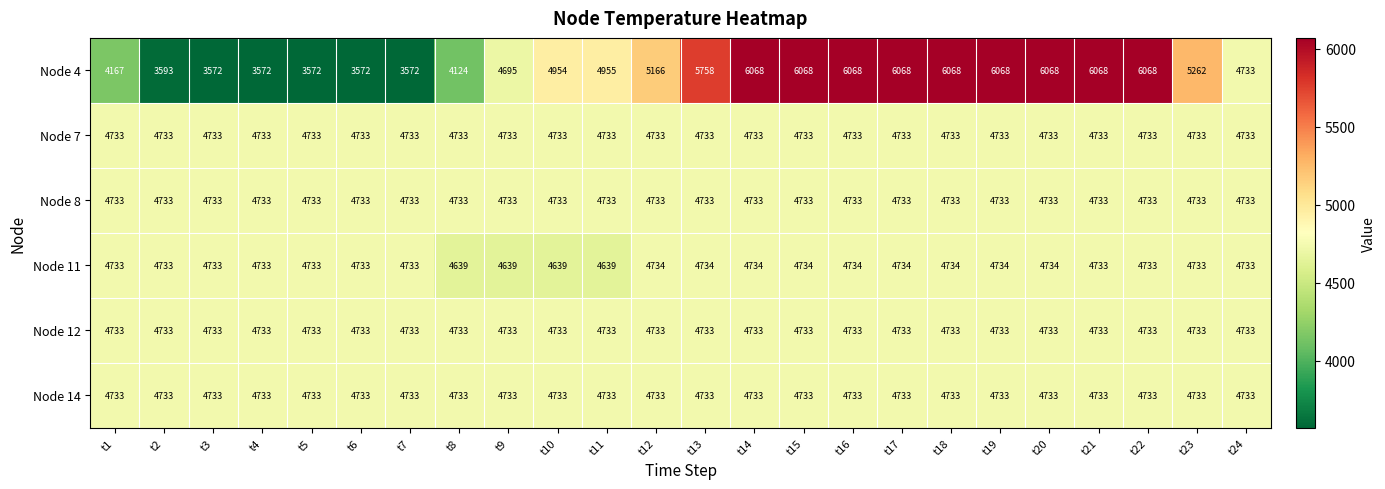

What is the sum of the Node 14 values at t3 and t23?

9466